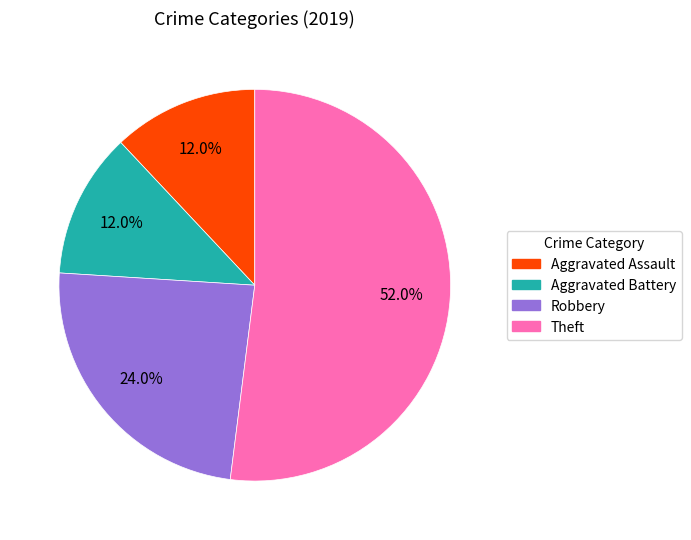

Which category has the biggest portion of the pie?

Theft